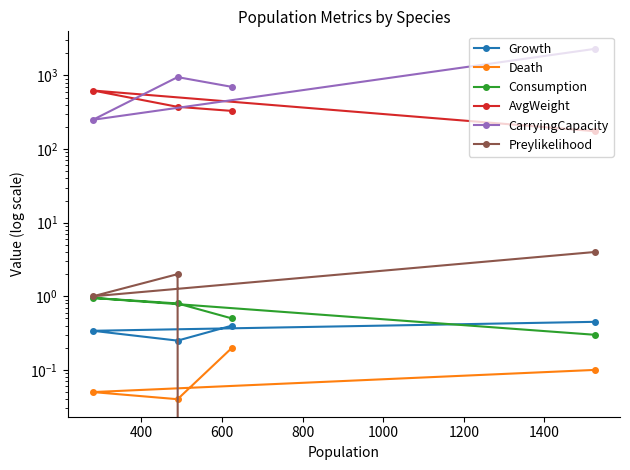

Does the chart display data point markers on the line(s)?

Yes